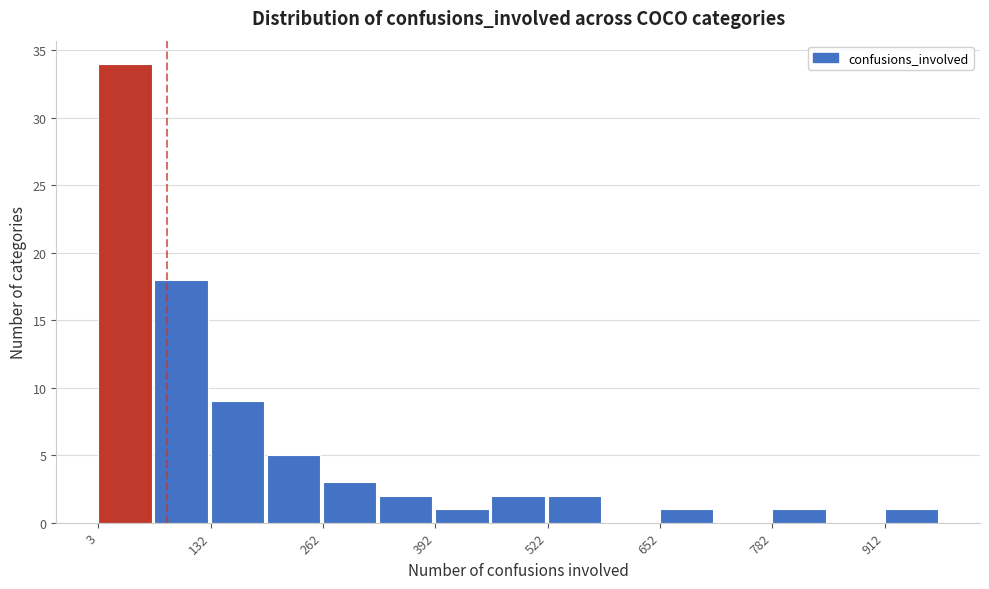

Around what value on the x-axis is the tallest bar? Give the approximate position of its centre, as read against the axis.

40